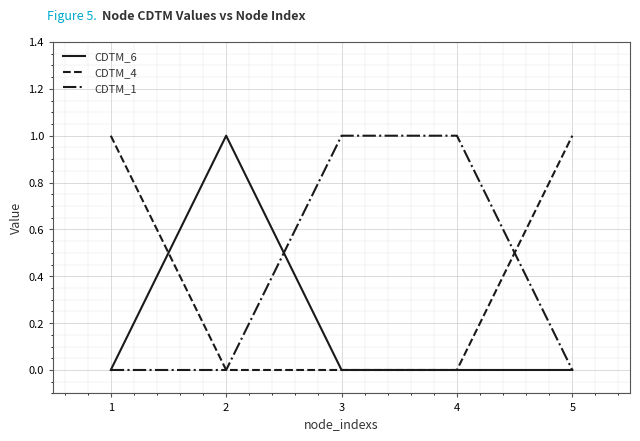

The CDTM_6 series shows 0 at 3. True or false?

True